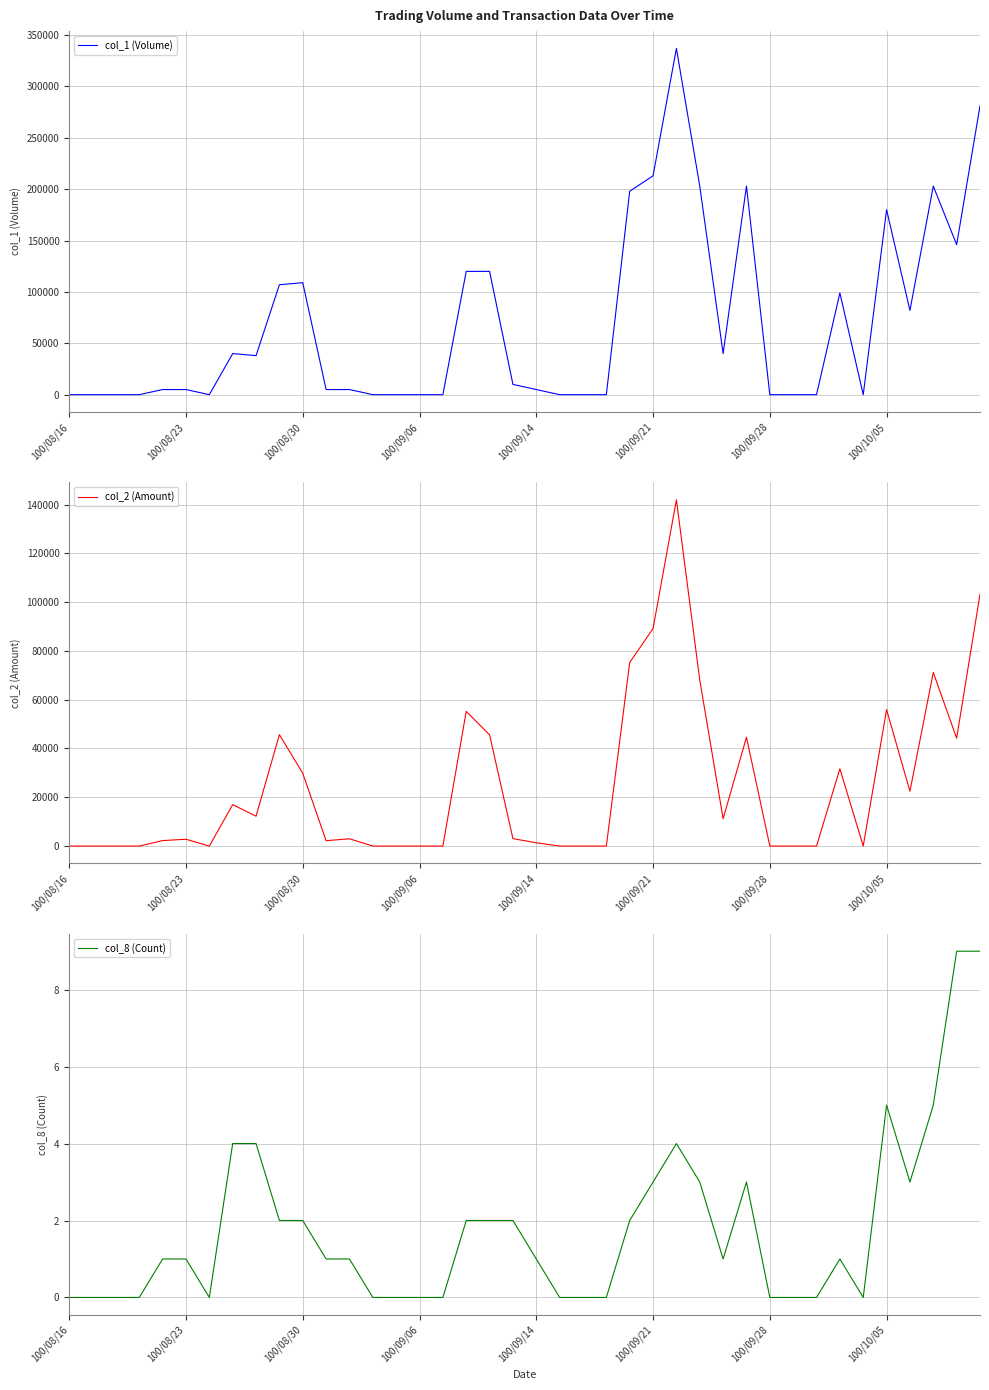

List the labels in order of col_8 (Count) value, smallest first.

100/08/16, 100/08/23, 100/08/30, 100/09/06, 100/09/28, 13, 14, 15, 16, 21, 22, 23, 30, 31, 32, 34, 100/09/14, 100/09/21, 11, 12, 20, 28, 33, 9, 10, 17, 18, 19, 24, 25, 27, 29, 36, 100/10/05, 8, 26, 35, 37, 38, 39